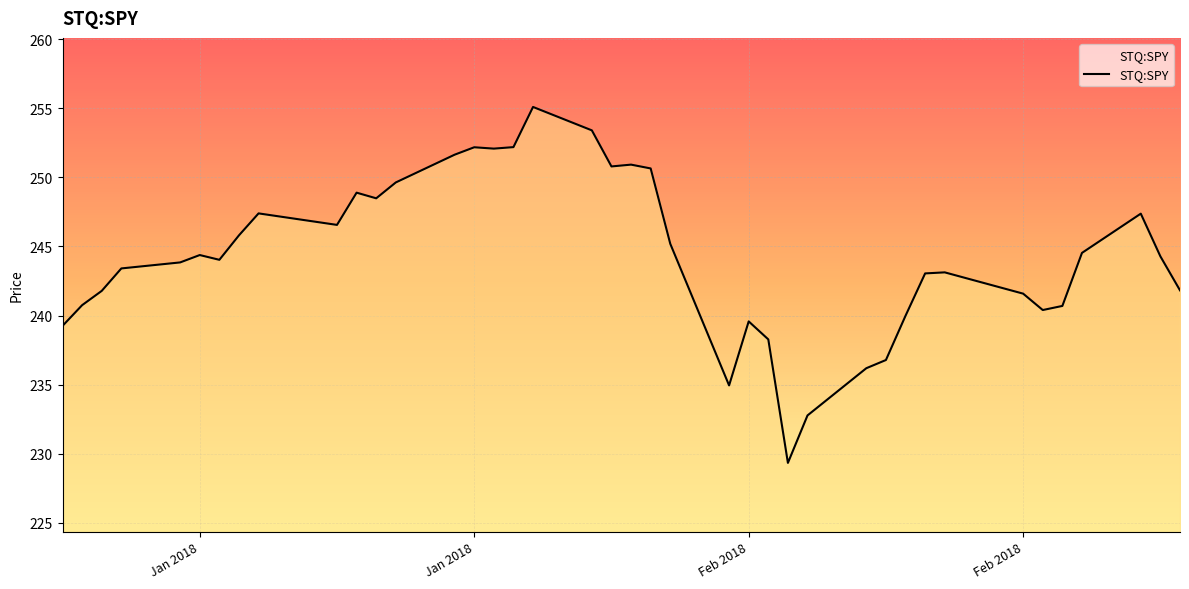

What is the greatest value displayed?

255.1